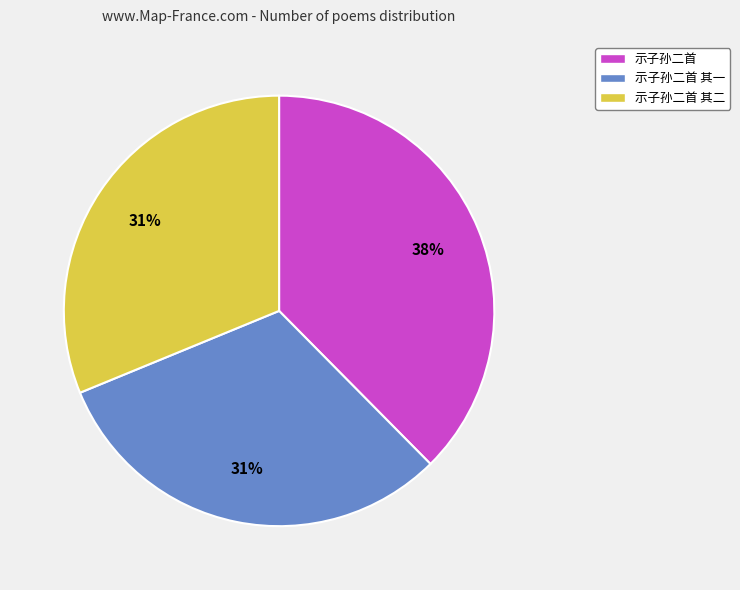

How many segments does this pie chart have?

3